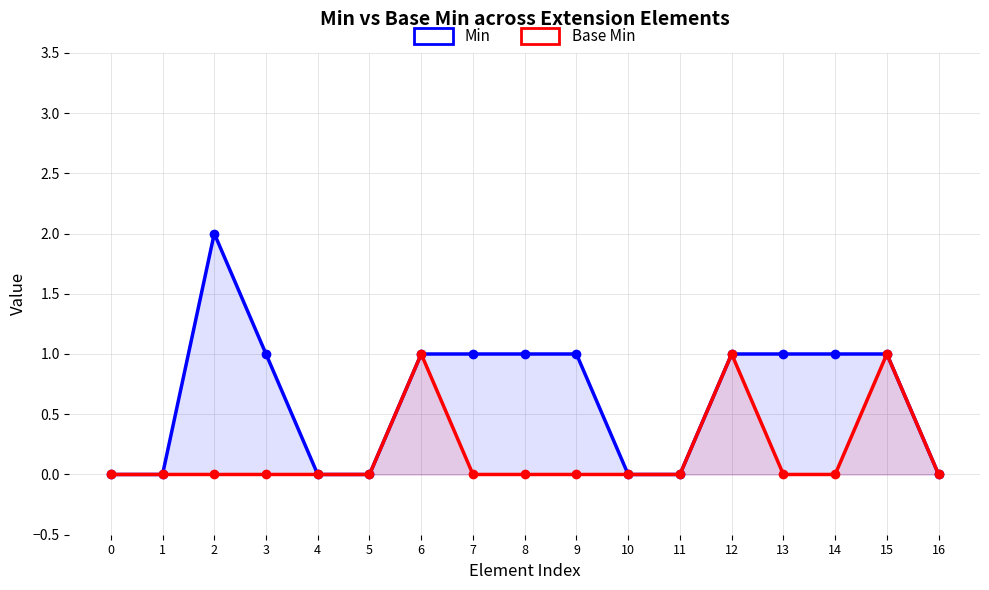

True or false: Base Min and Min intersect in this chart.

False